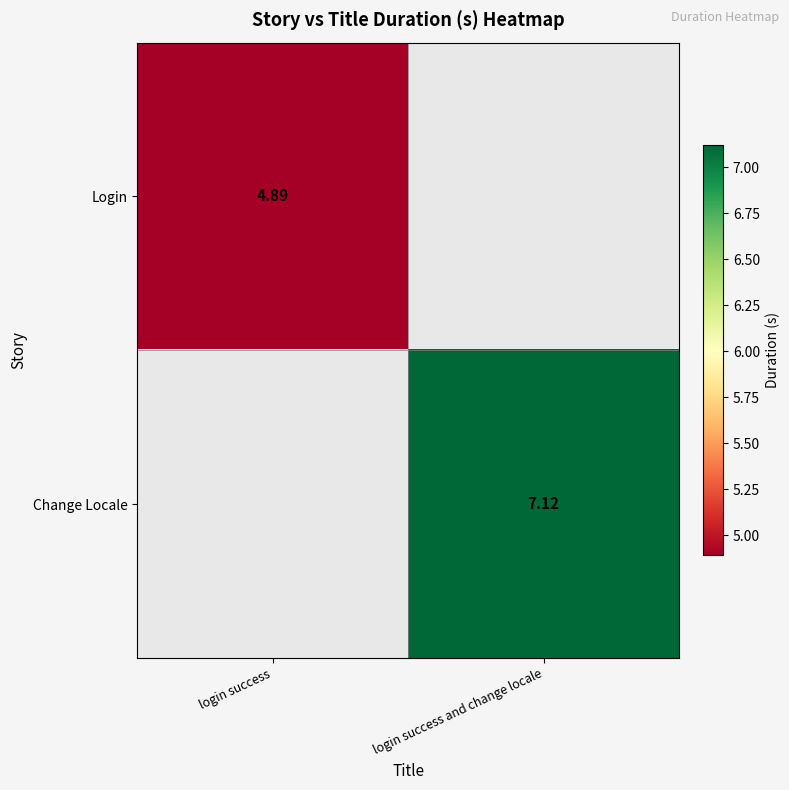

Is it true that Login equals 4.9 at login success?

True